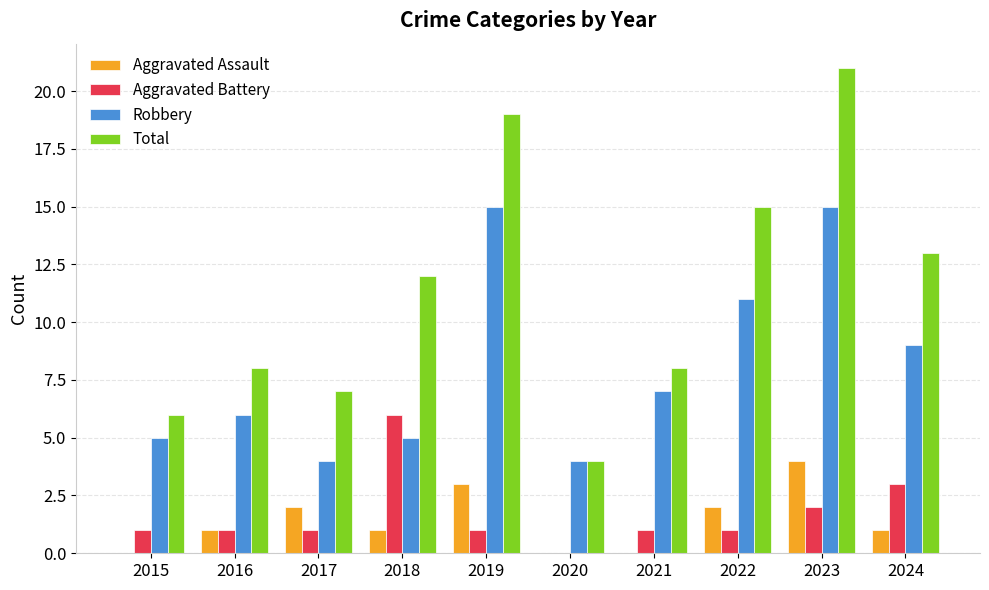

Reading left to right, what are all the values shown in this chart?

Aggravated Assault: 2015=0	2016=1	2017=2	2018=1	2019=3	2020=0	2021=0	2022=2	2023=4	2024=1
Aggravated Battery: 2015=1	2016=1	2017=1	2018=6	2019=1	2020=0	2021=1	2022=1	2023=2	2024=3
Robbery: 2015=5	2016=6	2017=4	2018=5	2019=15	2020=4	2021=7	2022=11	2023=15	2024=9
Total: 2015=6	2016=8	2017=7	2018=12	2019=19	2020=4	2021=8	2022=15	2023=21	2024=13